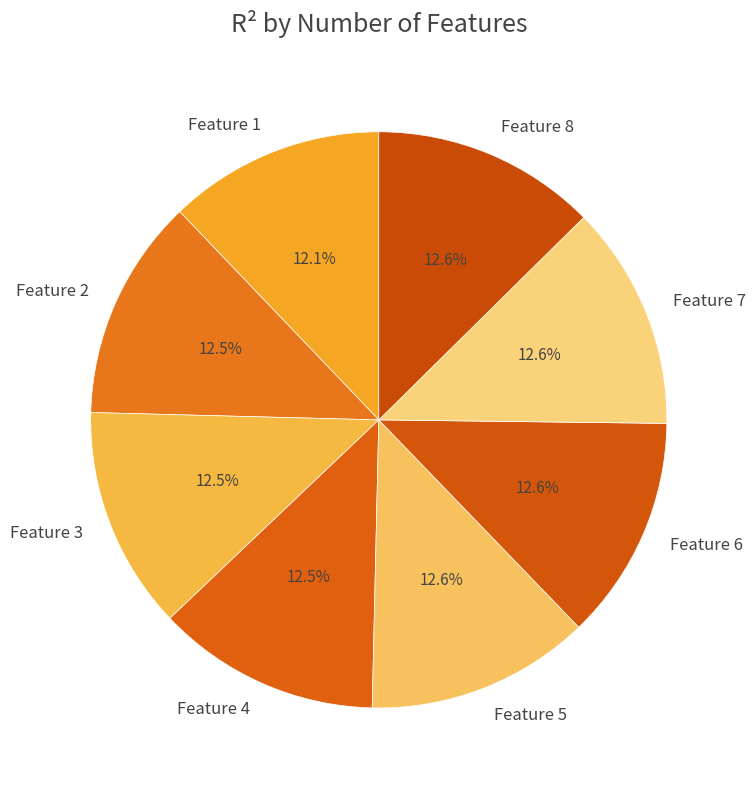

How many segments does this pie chart have?

8